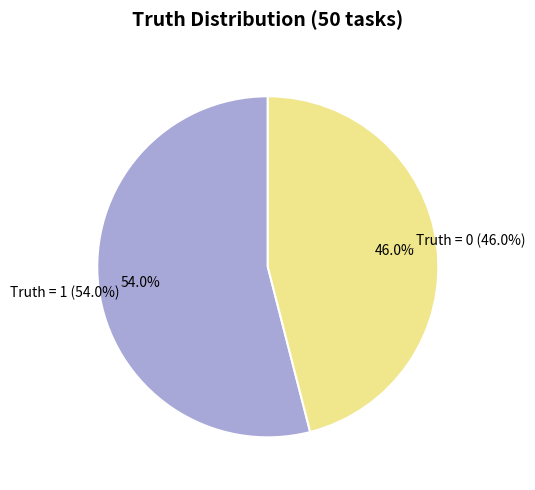

To the nearest percent, what portion does Truth = 0 represent?

46%